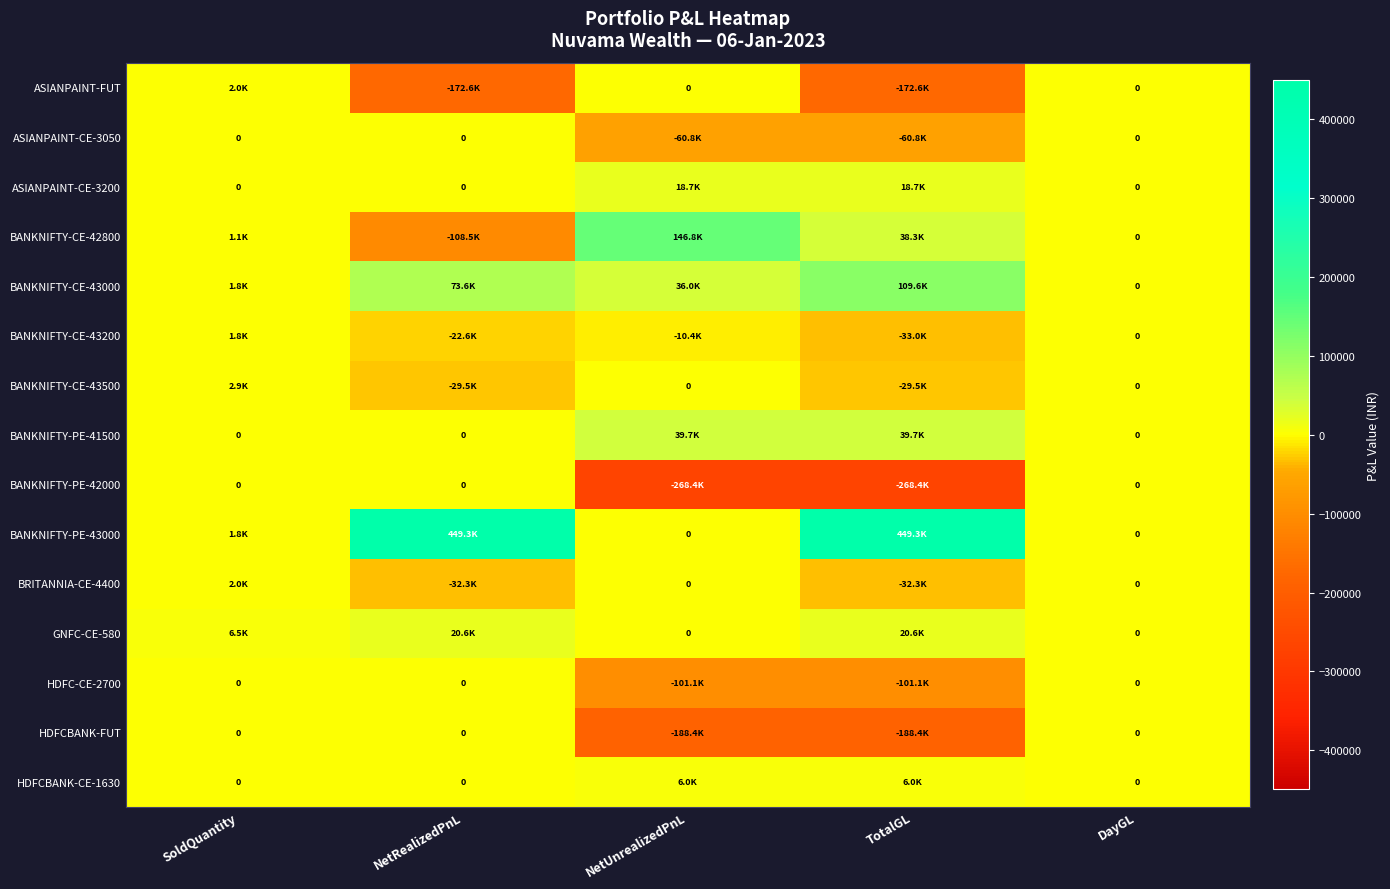

At which label does BANKNIFTY-CE-43000 reach its peak?

TotalGL